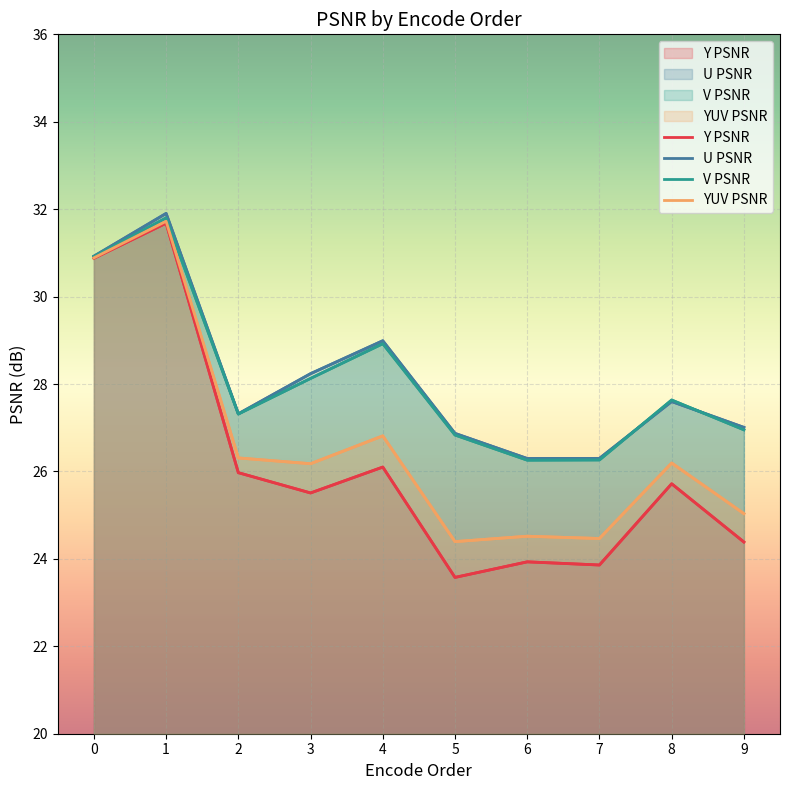

Reading right to left, list all the values displayed in this chart.

Y PSNR: 24.4	25.7	23.9	23.9	23.6	26.1	25.5	26.0	31.7	30.9
U PSNR: 27.0	27.6	26.3	26.3	26.9	29.0	28.2	27.3	31.9	30.9
V PSNR: 27.0	27.6	26.3	26.3	26.8	28.9	28.1	27.3	31.8	30.9
YUV PSNR: 25.0	26.2	24.5	24.5	24.4	26.8	26.2	26.3	31.7	30.9